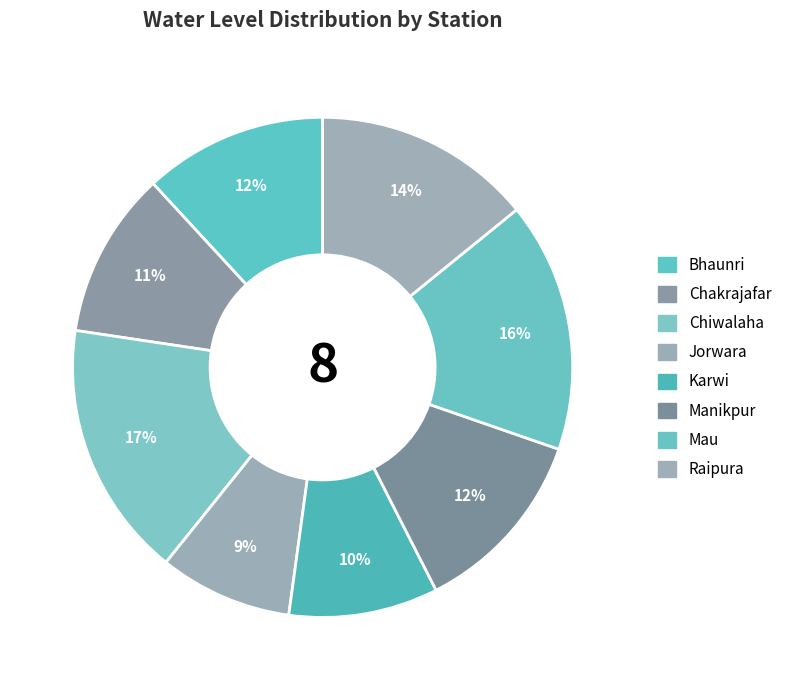

How many segments does this pie chart have?

8